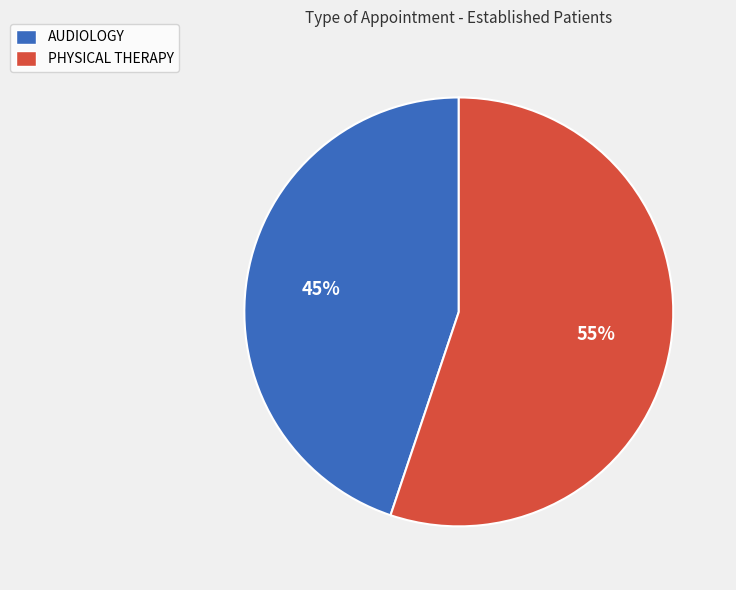

Rank the categories by value from lowest to highest.

AUDIOLOGY, PHYSICAL THERAPY